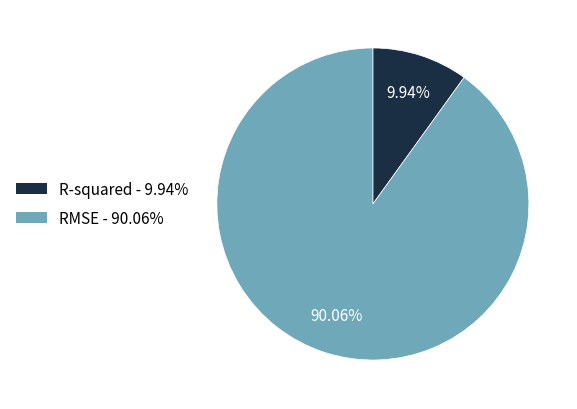

Is it true that RMSE is 95% of the pie?

False